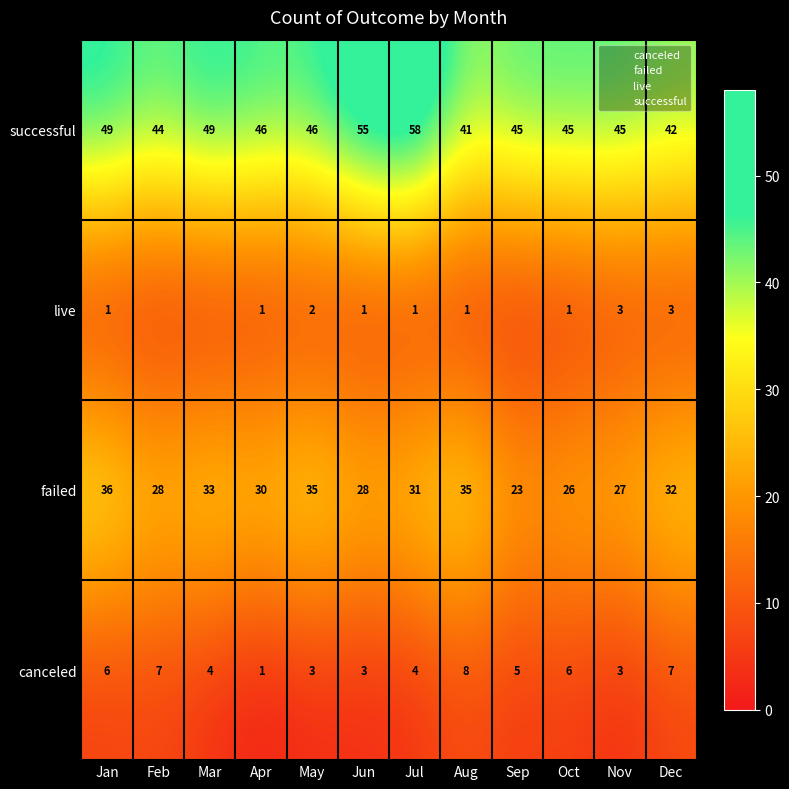

Is it true that failed equals 50 at Feb?

False